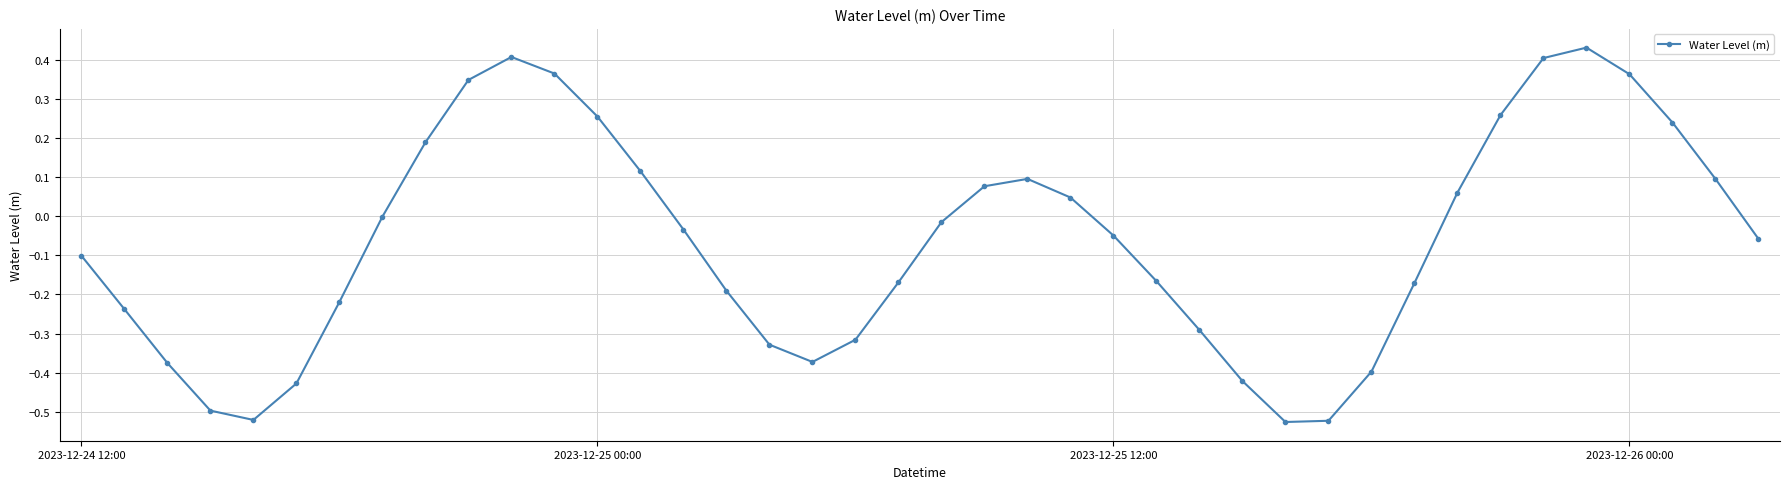

What is the difference between the maximum and minimum values?

1.0